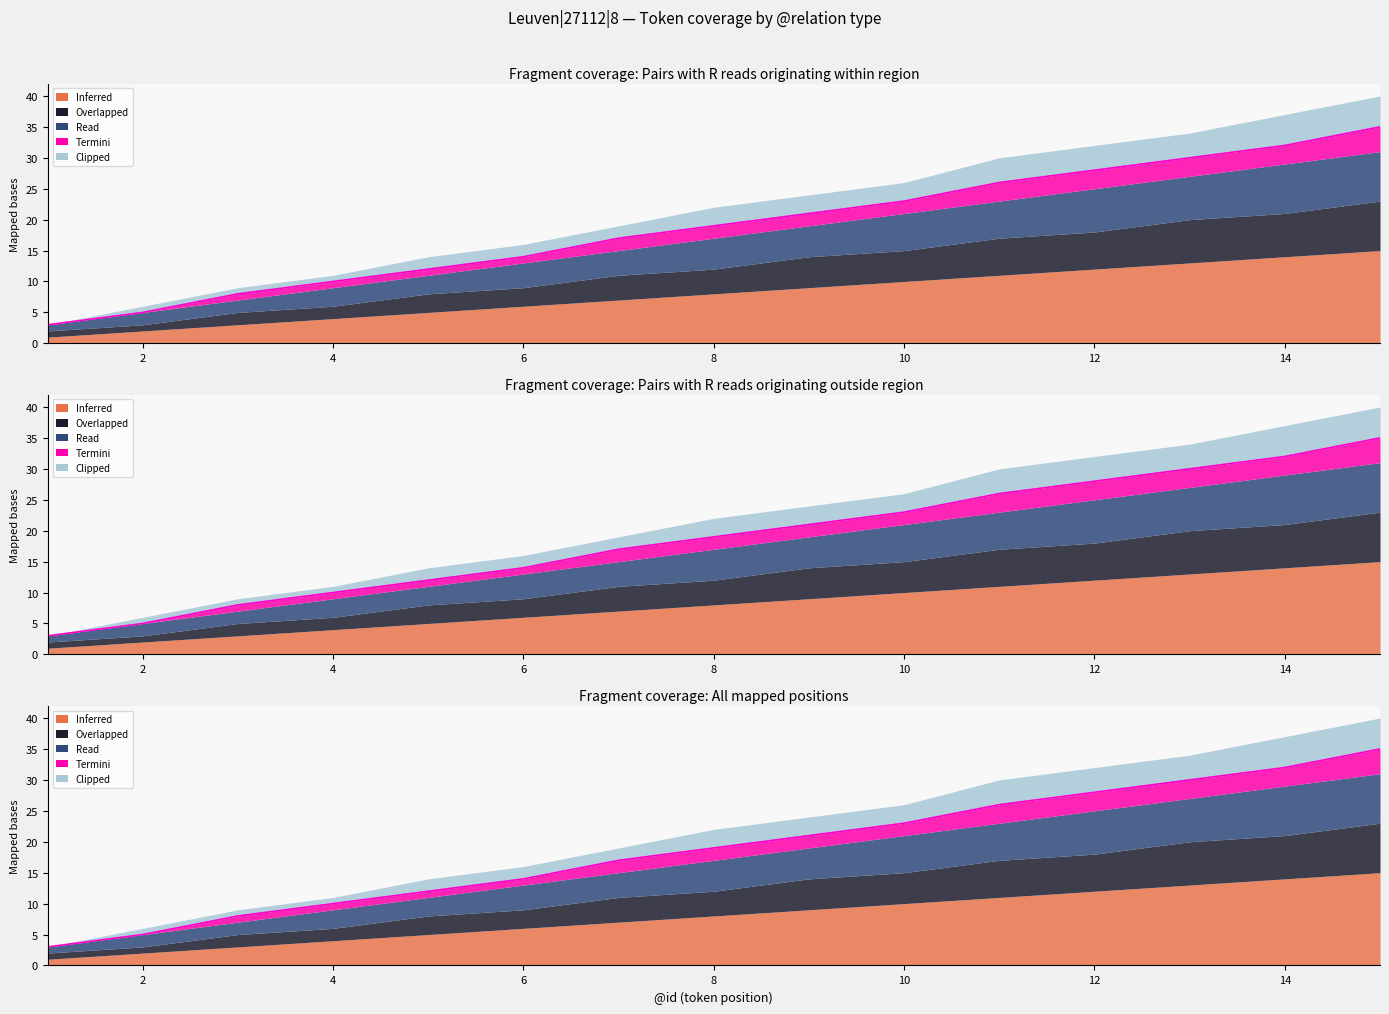

Where is Inferred nearest to the value 19?

8